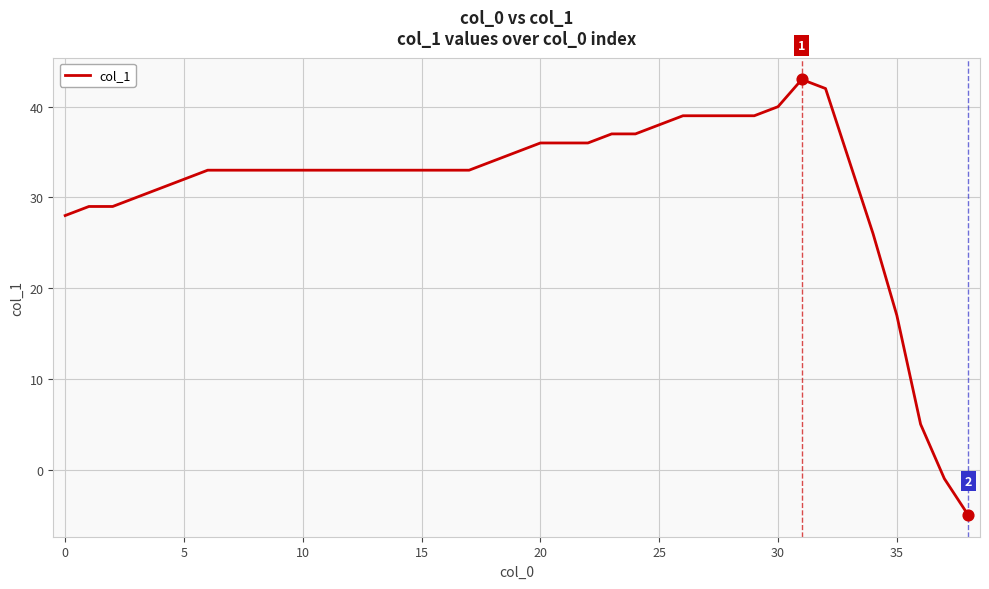

What is the difference between the maximum and minimum values?

48